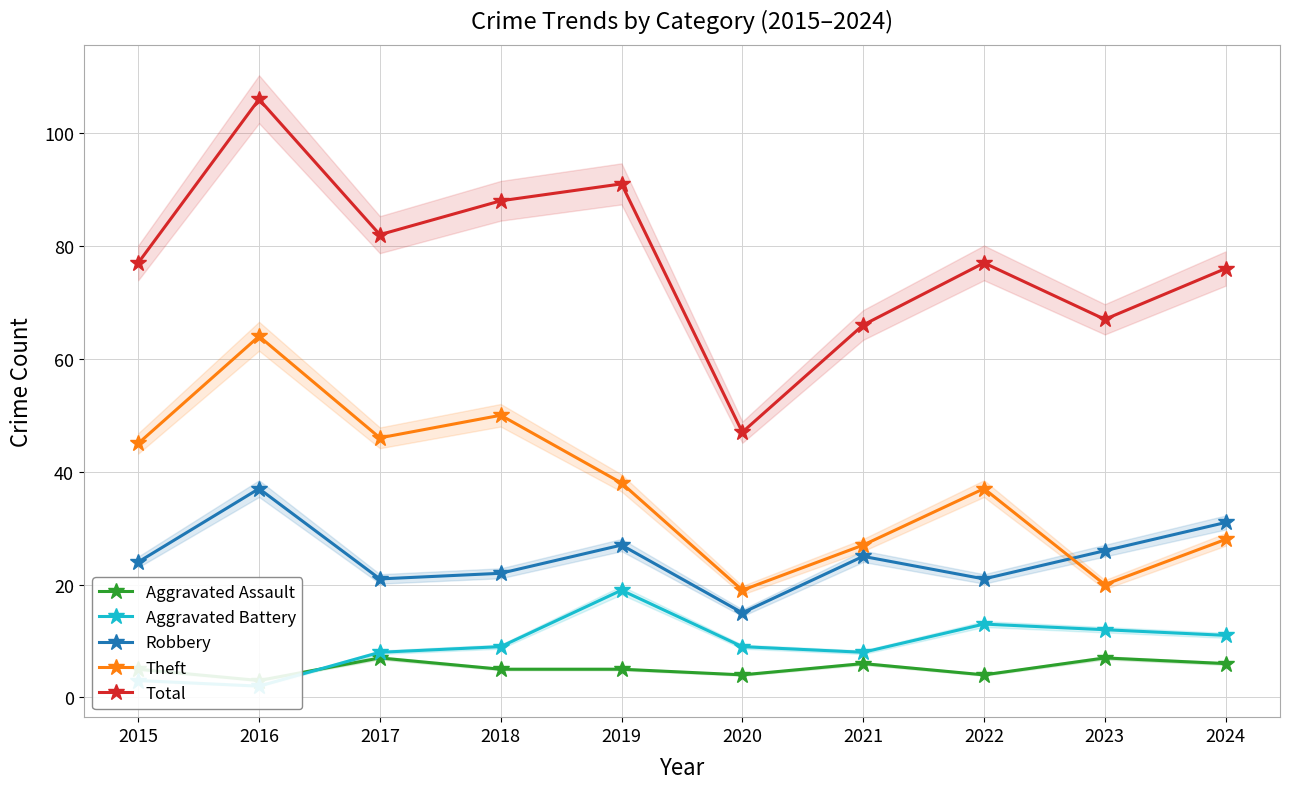

What is the sum of the Aggravated Battery values at 2016 and 2015?

5